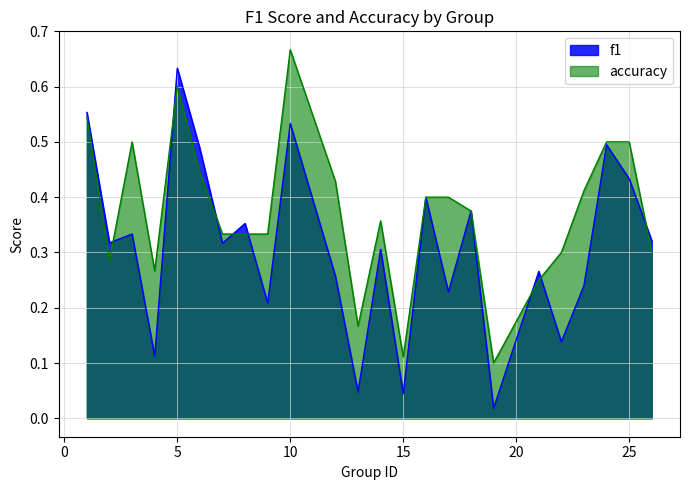

Where do f1 and accuracy first cross each other?

2 and 3